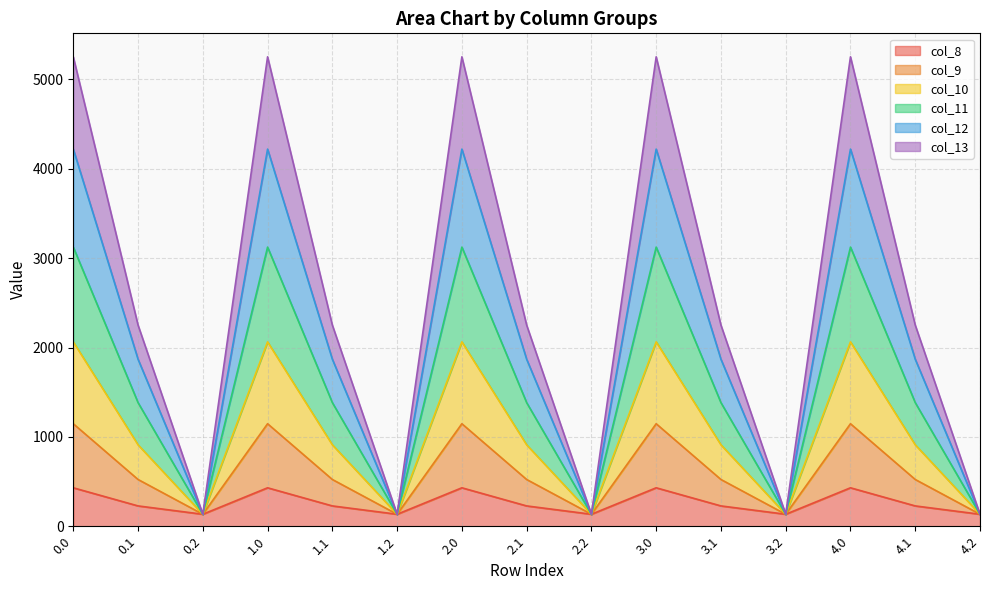

What is the minimum value for col_8?

134.2